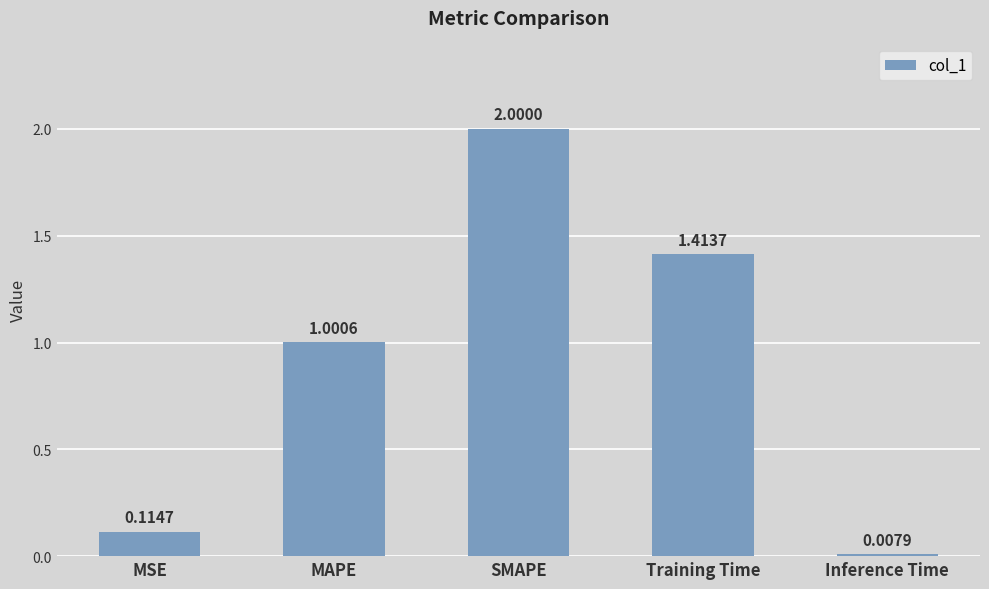

Which category has the highest value across all series?

SMAPE